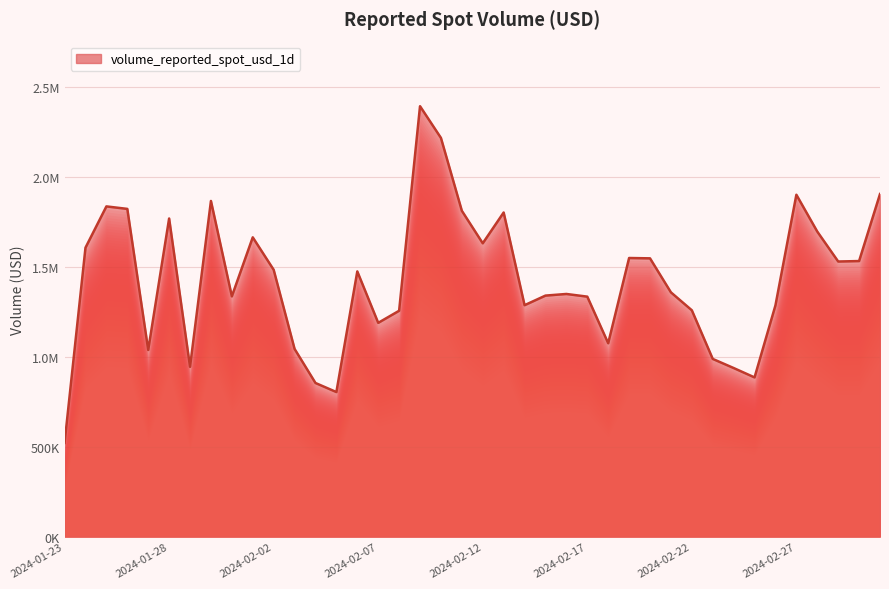

Does the chart display data point markers on the line(s)?

No